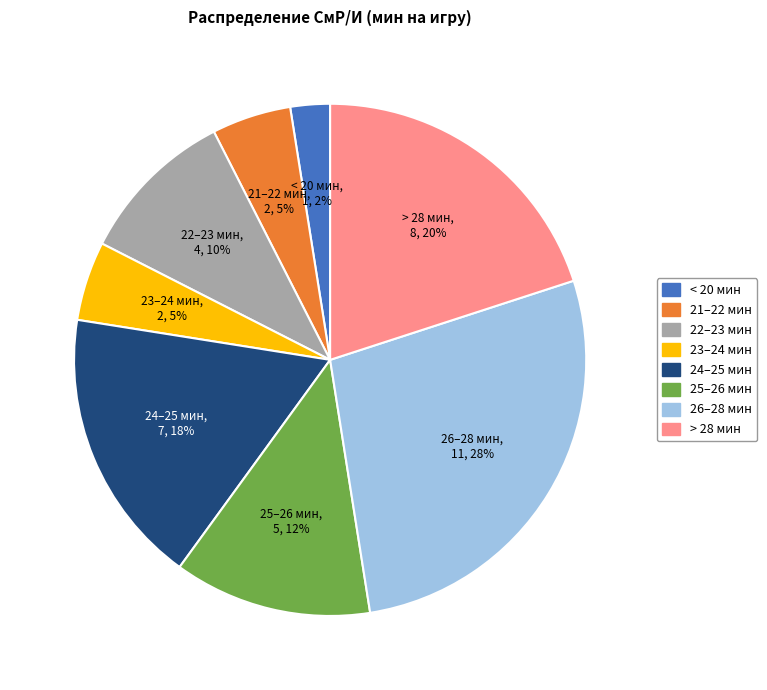

Is there a majority slice in this chart?

No